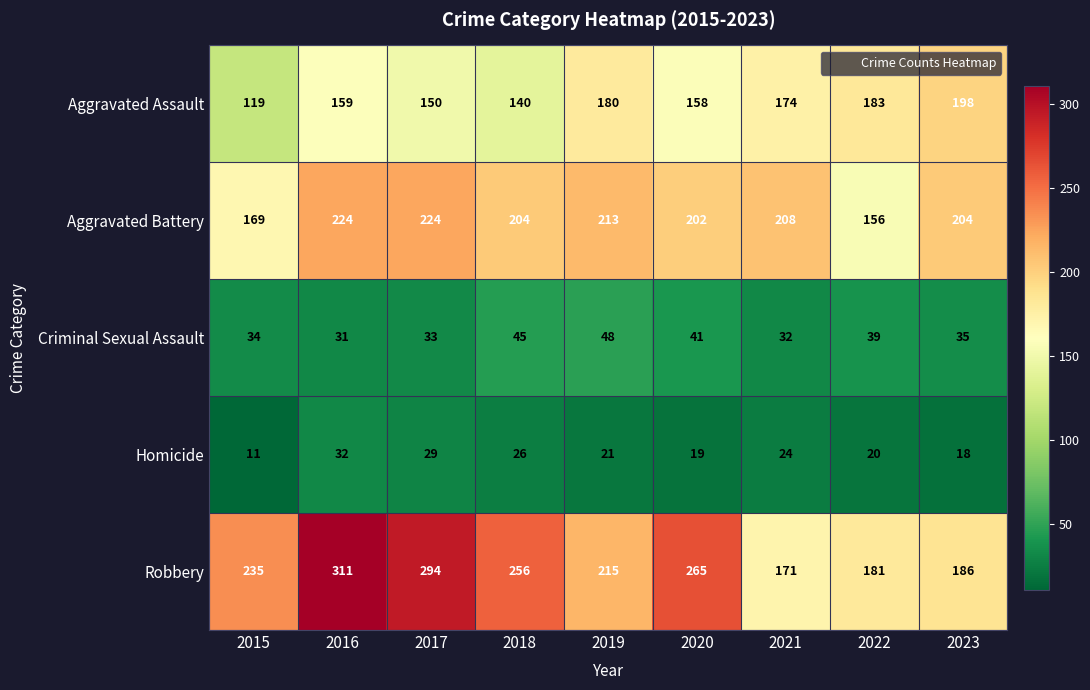

At which label is Robbery closest to 241?

2015